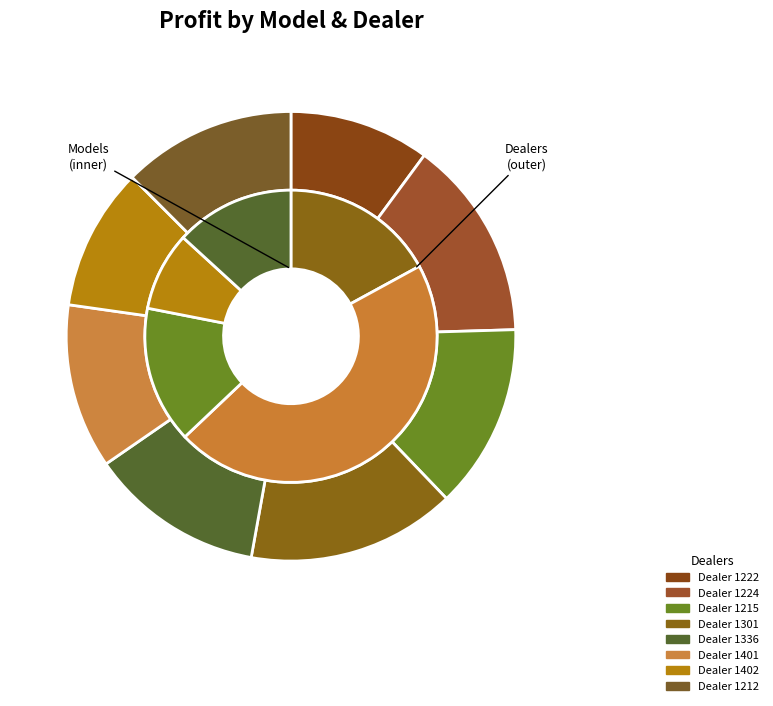

The Dealer 1401 slice represents 12% of the pie. True or false?

True